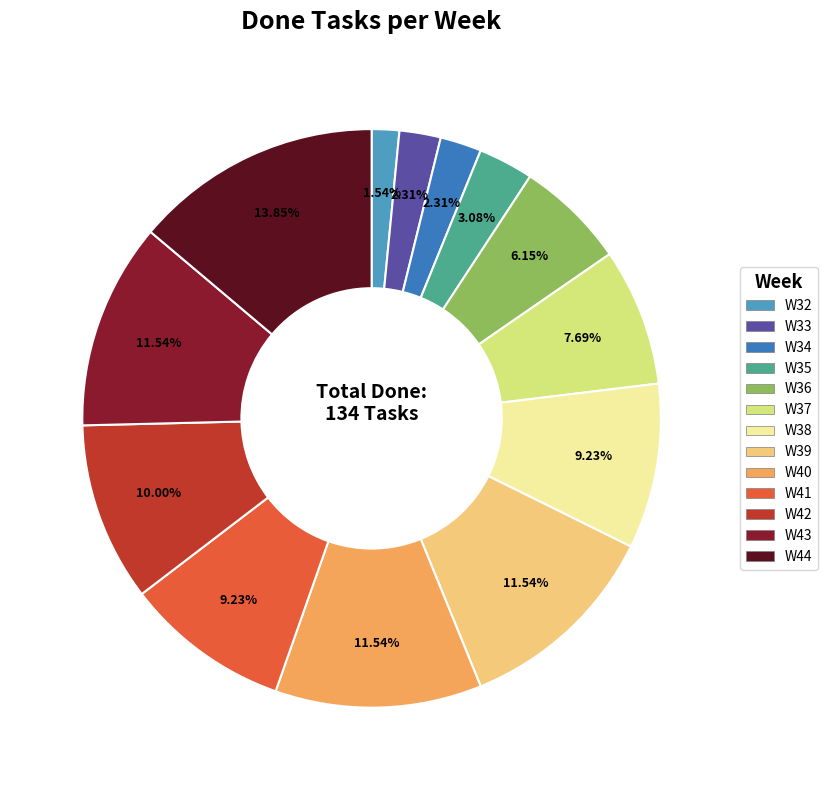

What percentage is the W35 slice, to the nearest percent?

3%